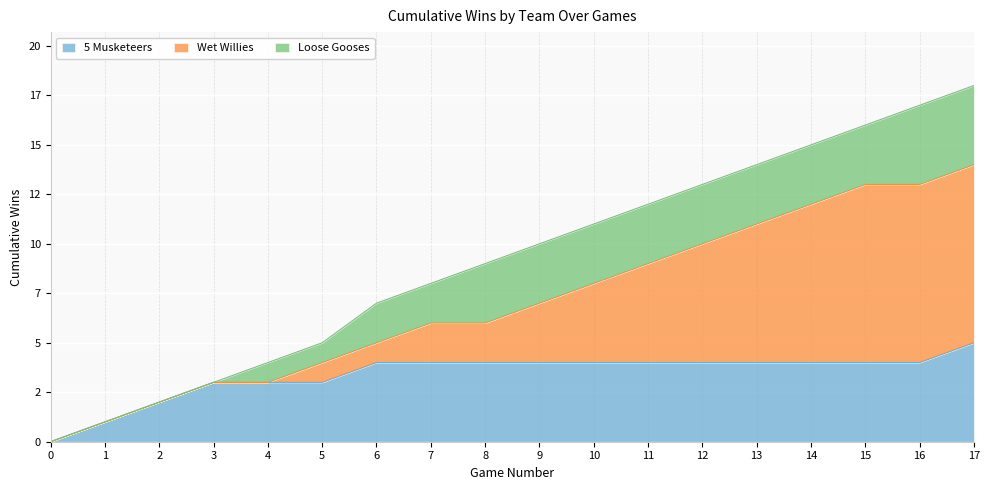

What is the maximum value for 5 Musketeers?

5